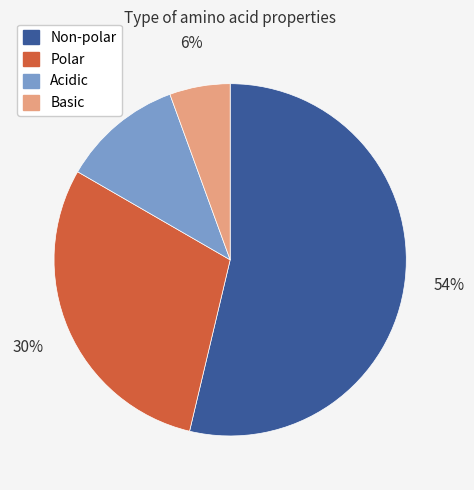

Is the sum of Basic and Polar greater than half?

No